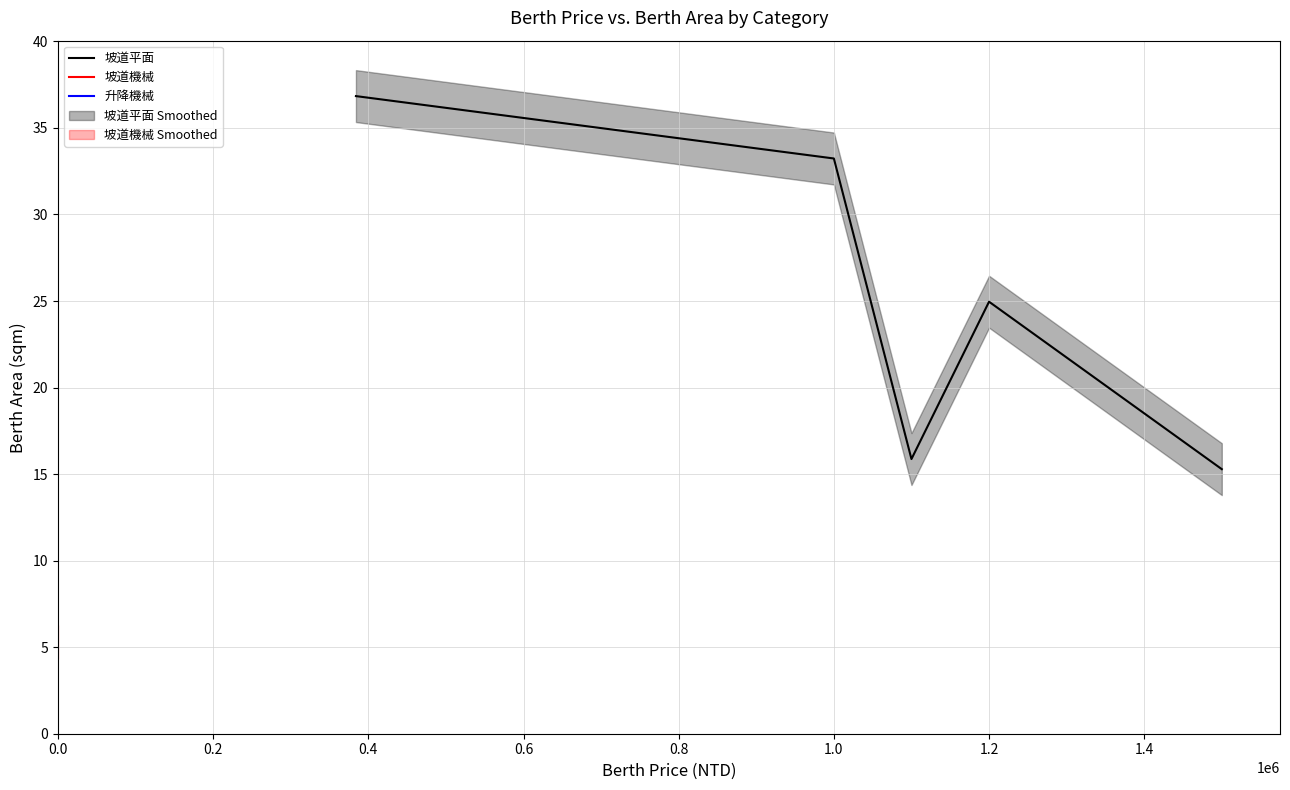

What is the highest value of the 坡道平面 series?

36.8